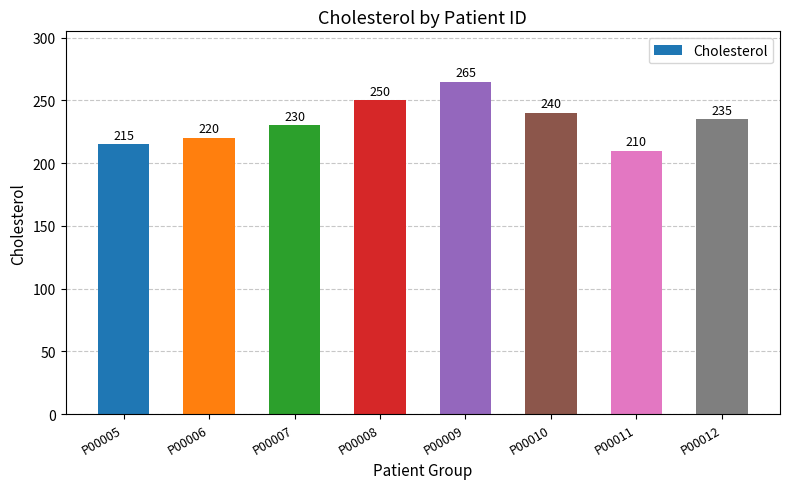

What is the ratio of the value at P00010 to the value at P00011?

1.1